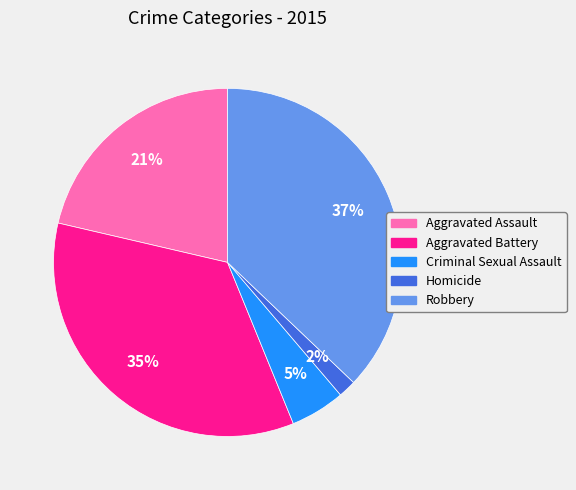

How many slices are in this pie chart?

5